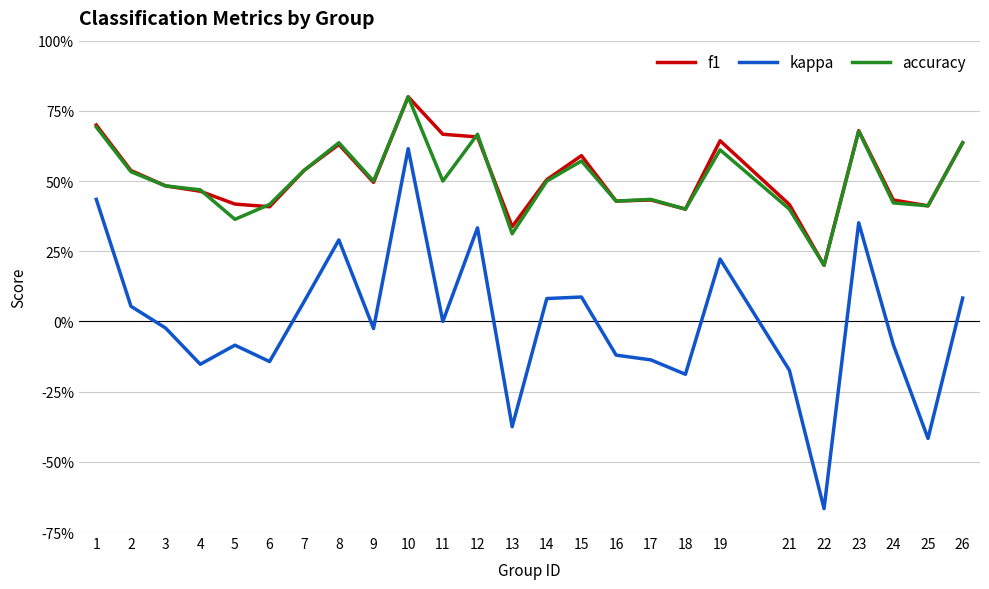

What are all the series names shown in the legend?

f1, kappa, accuracy